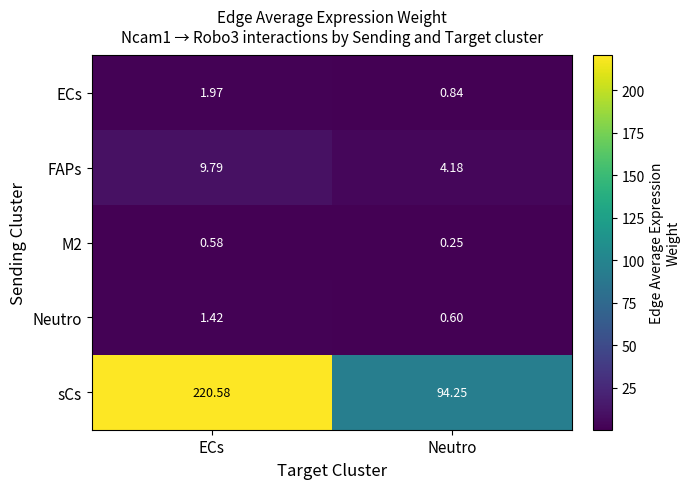

At how many categories does at least one series exceed 84?

2